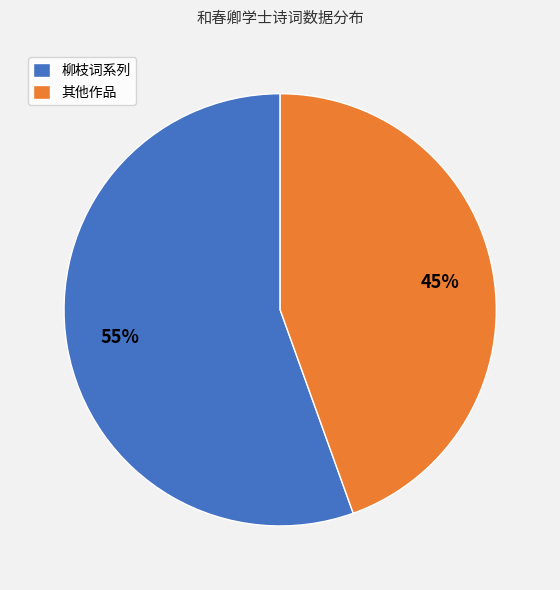

Rank the categories by value from highest to lowest.

柳枝词系列, 其他作品